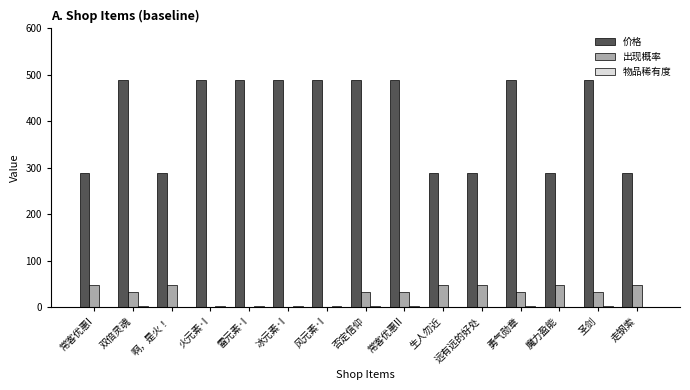

How many distinct data groups are displayed?

3